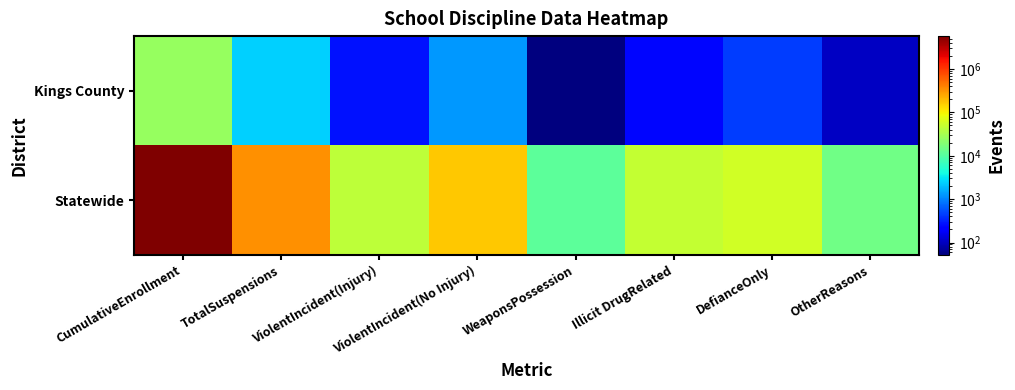

Which series has the largest range (max minus min)?

Statewide